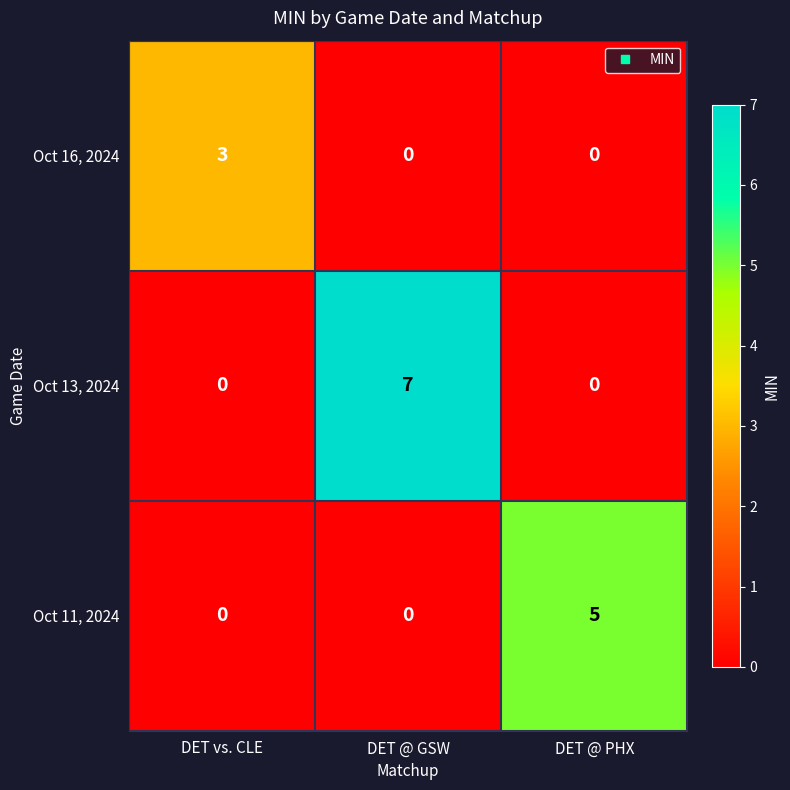

Count the Oct 11, 2024 values in the range 0 to 5.

3